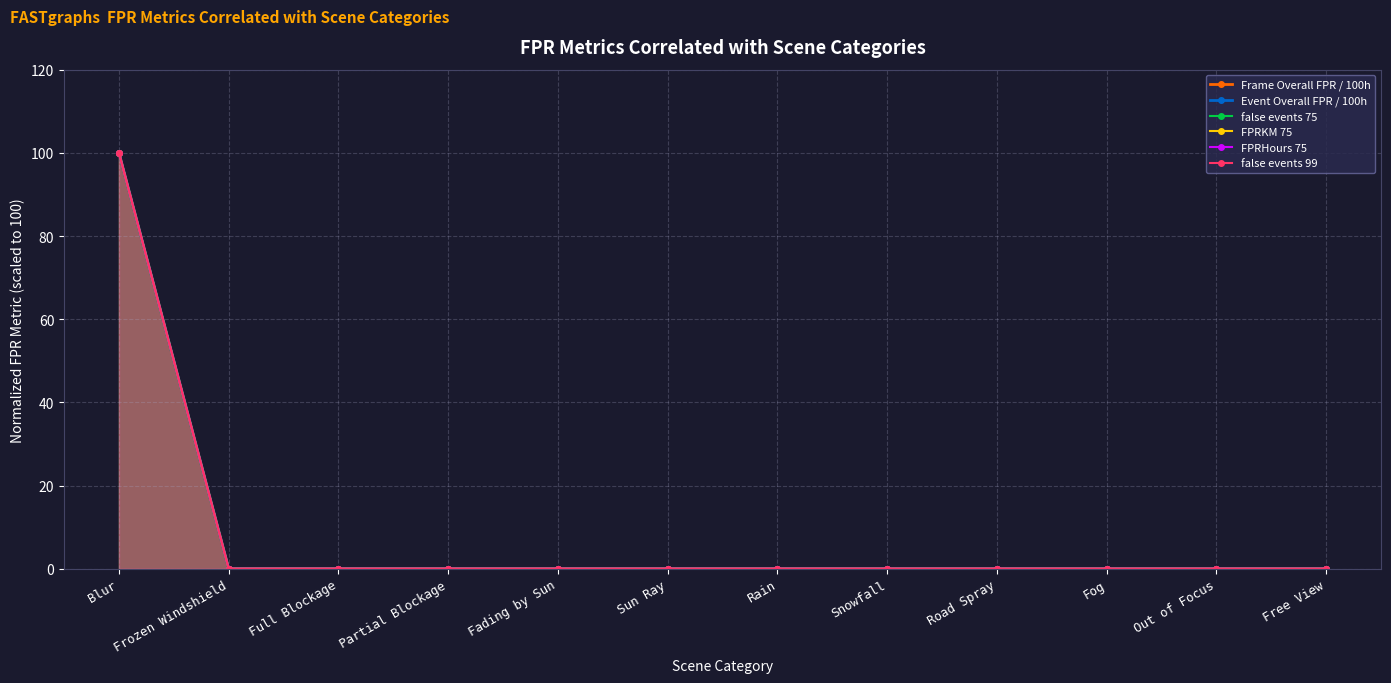

True or false: FPRHours 75 and Event Overall FPR / 100h intersect in this chart.

False